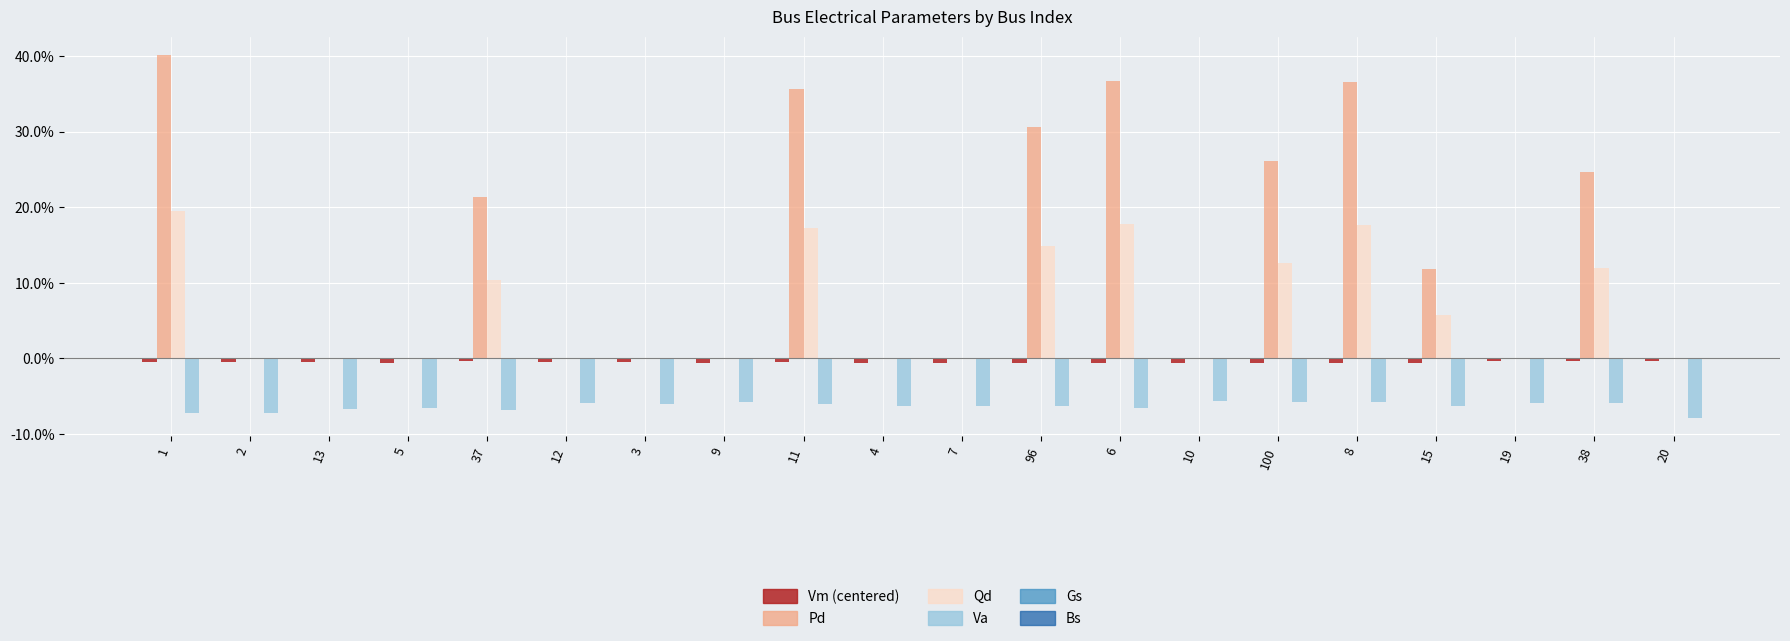

Does the chart contain any negative values?

Yes